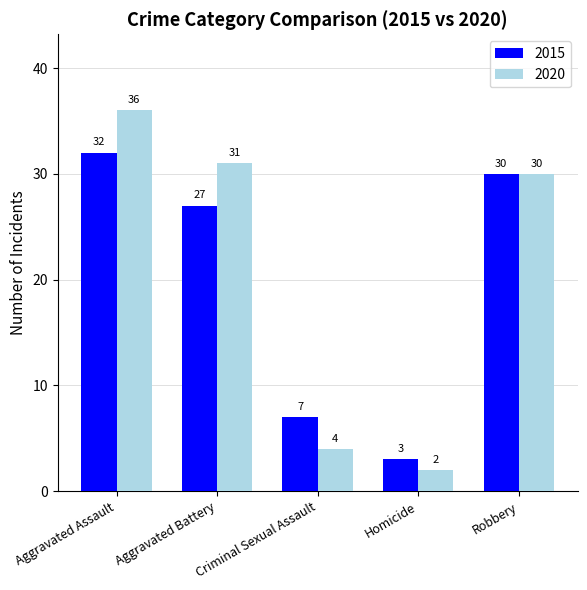

The value of 2020 at Aggravated Battery is 49. True or false?

False